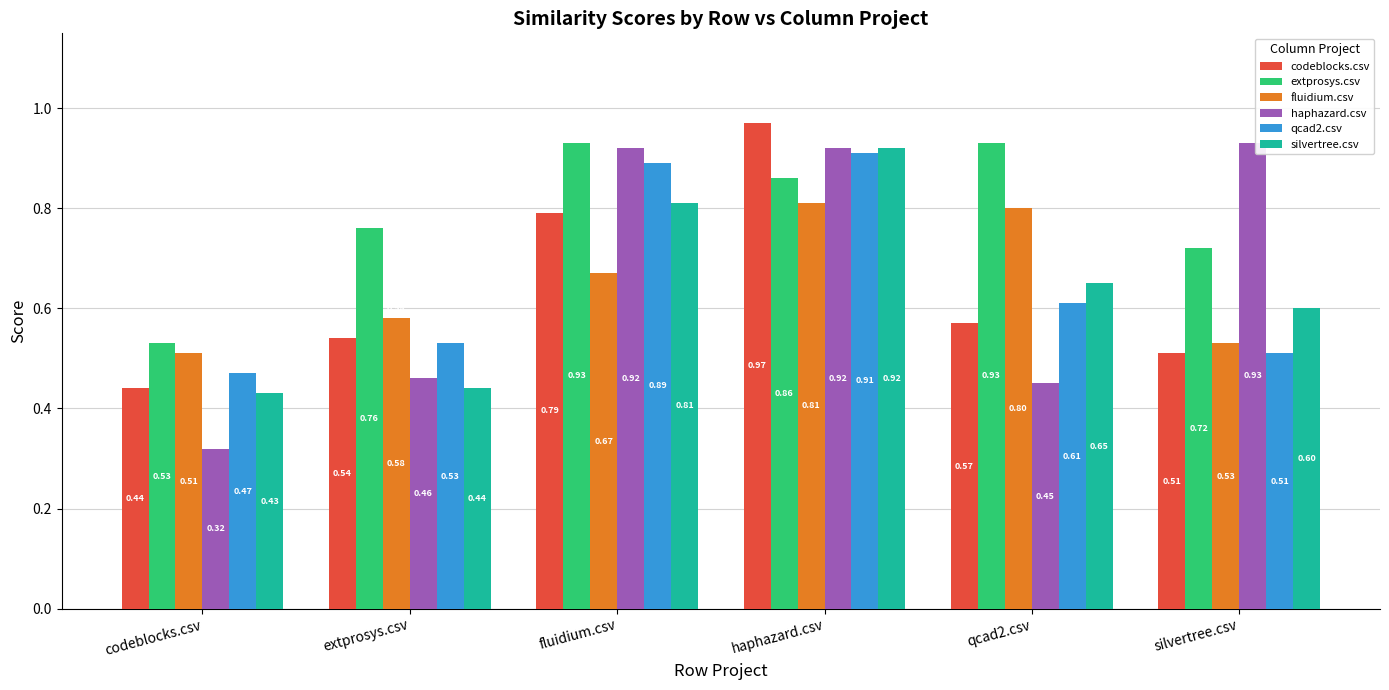

The value of silvertree.csv at fluidium.csv is 0.8. True or false?

True